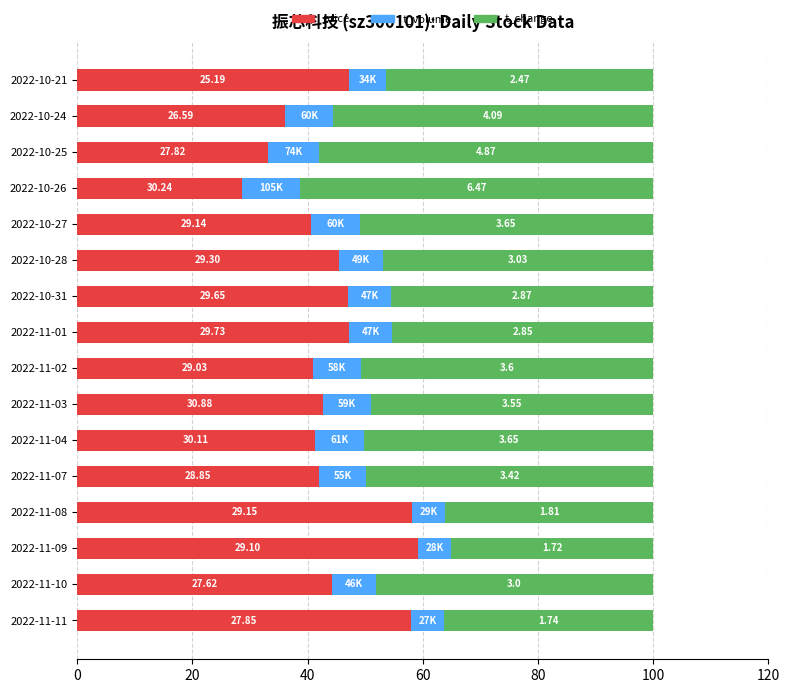

What are all the series names shown in the legend?

price, t_volume, t_change